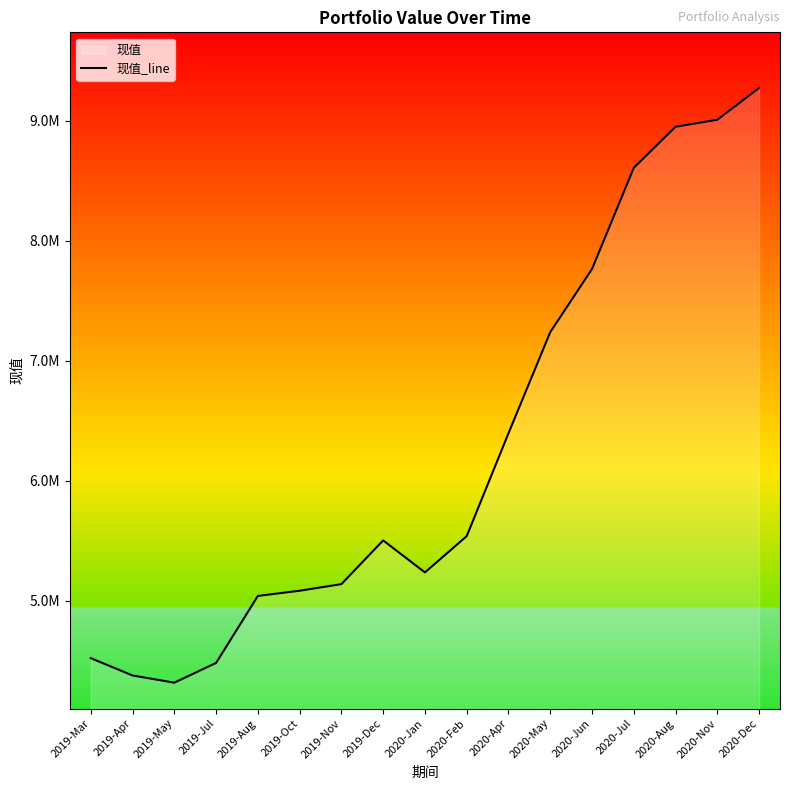

Reading left to right, what are all the values shown in this chart?

2019-Mar=4520157.8	2019-Apr=4375849.8	2019-May=4315937.0	2019-Jul=4480243.3	2019-Aug=5038832.7	2019-Oct=5082338.1	2019-Nov=5137453.6	2019-Dec=5501908.4	2020-Jan=5235010.4	2020-Feb=5537386.2	2020-Apr=6395014.0	2020-May=7237885.4	2020-Jun=7764298.0	2020-Jul=8607592.7	2020-Aug=8950012.7	2020-Nov=9008171.4	2020-Dec=9273470.6